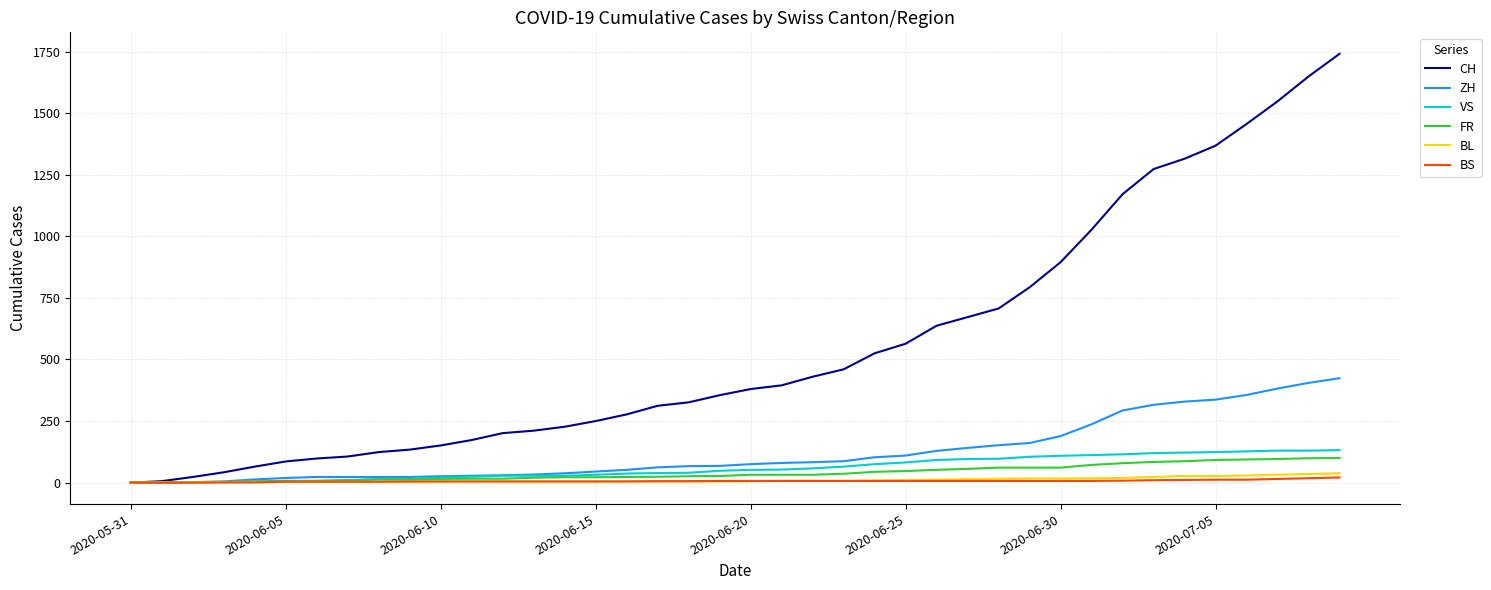

Which series has the largest range (max minus min)?

CH